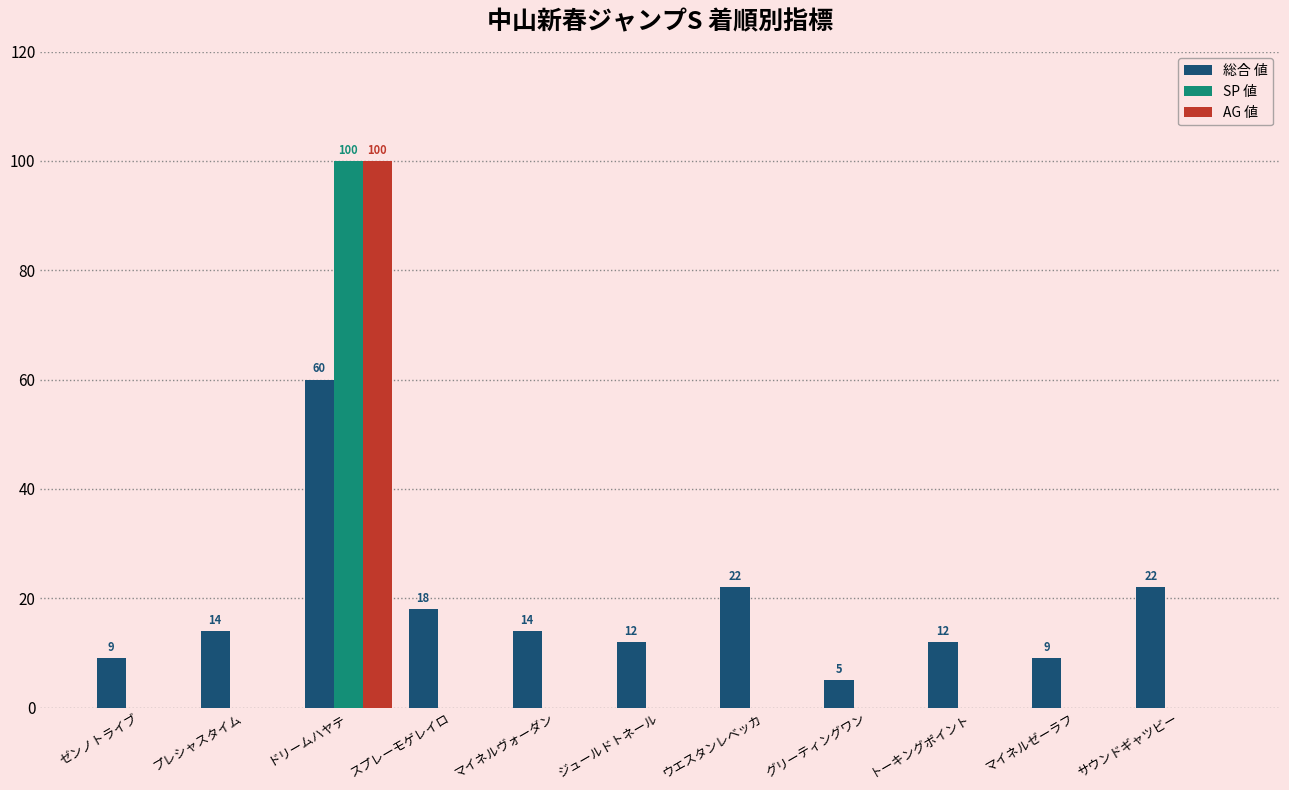

What value does the 総合 値 series have at トーキングポイント?

12